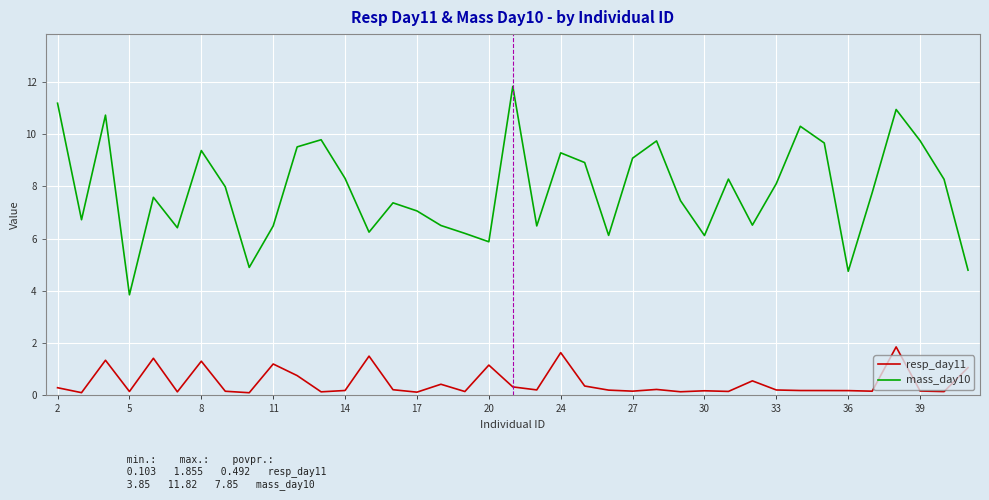

Which series has the widest spread of values?

mass_day10